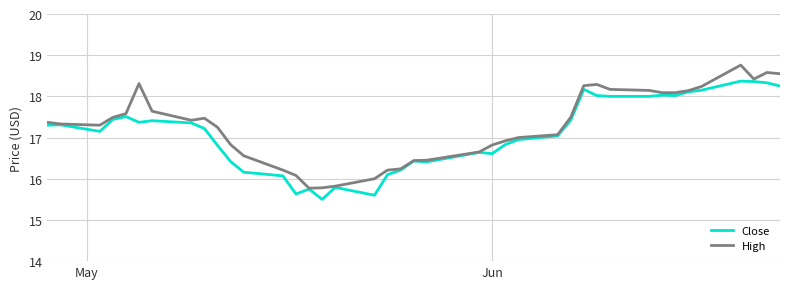

What is the highest value of the Close series?

18.4